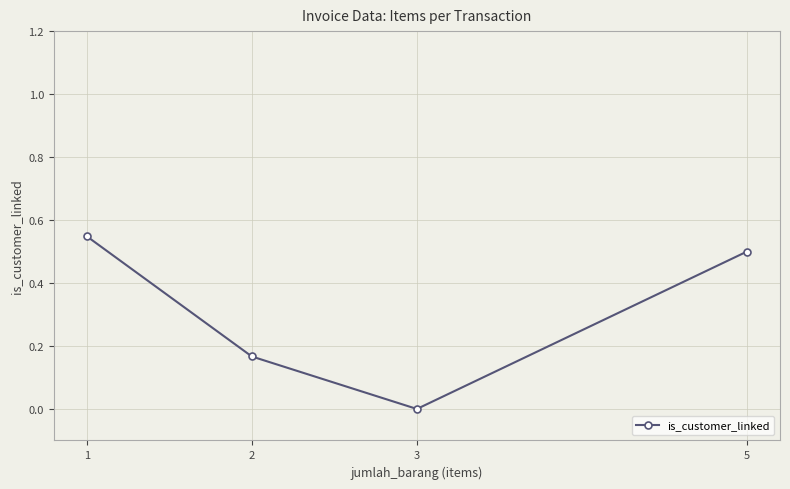

What is the change in value from 3 to 5?

+0.5